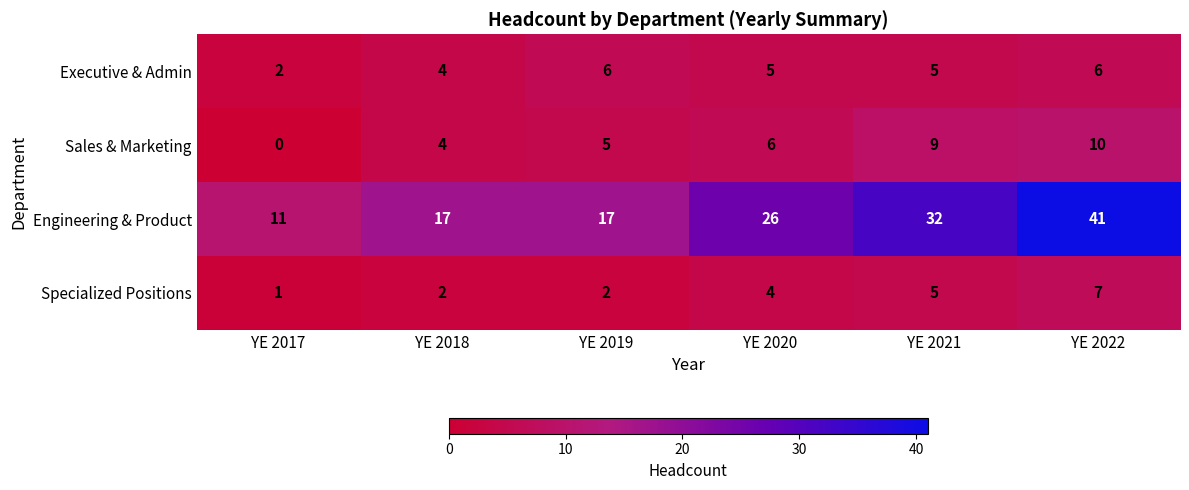

How many values in the Executive & Admin series are below 5?

2